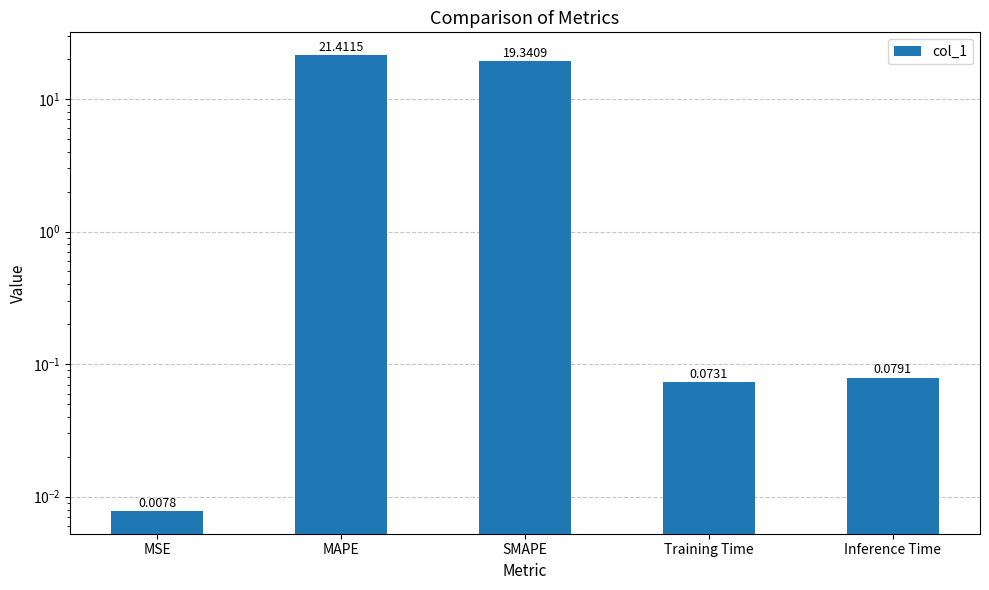

What is the value of the 3rd bar from the left?

19.3